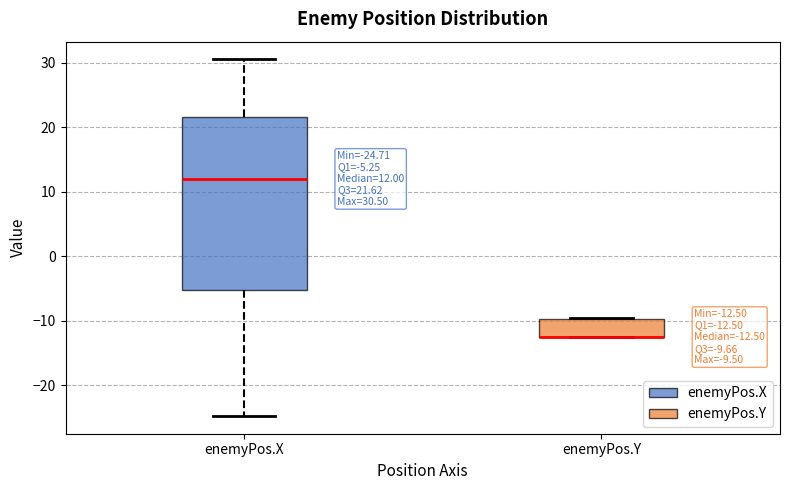

Which box is the tallest, from its lower edge to its upper edge?

enemyPos.X